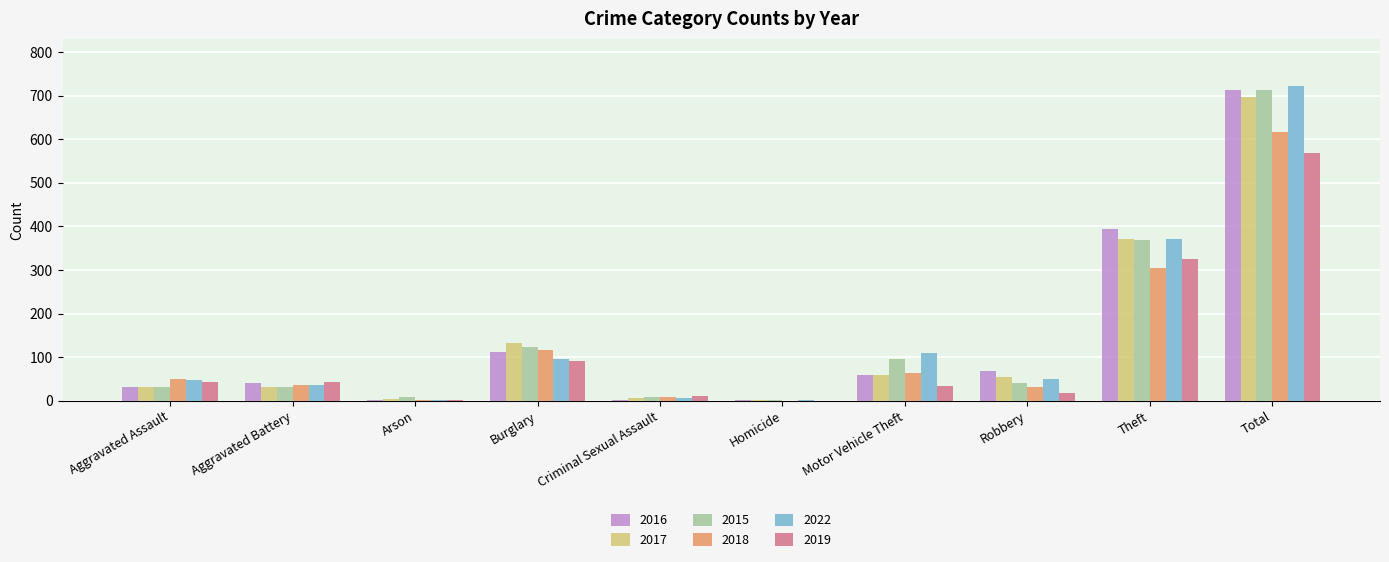

What is the sum of all 2017 values?

1394